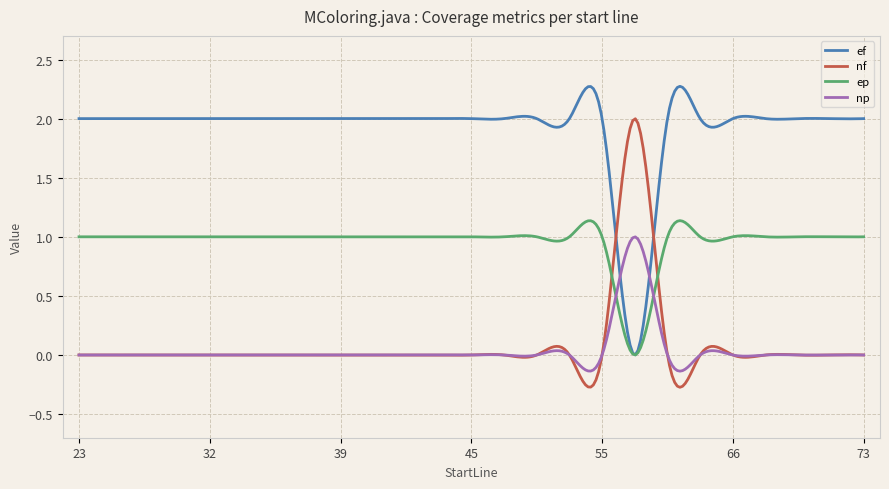

At how many categories does at least one series exceed 0?

300